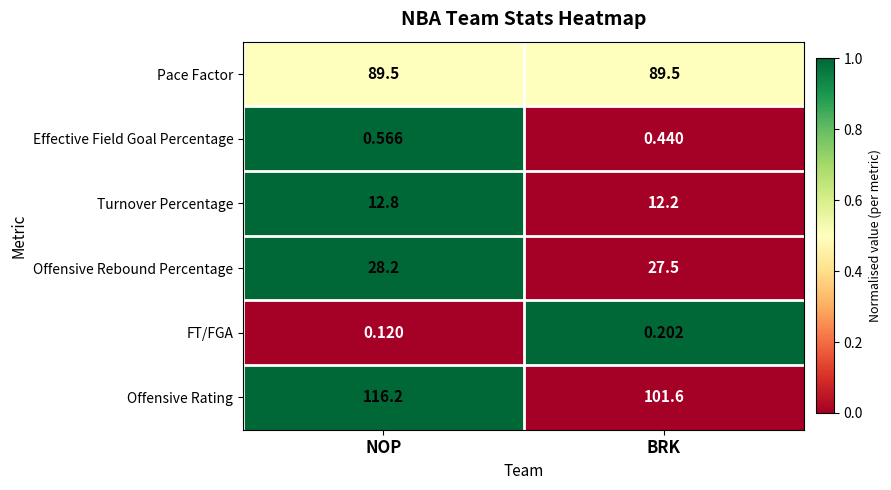

Which series has the largest total across all categories?

Offensive Rating